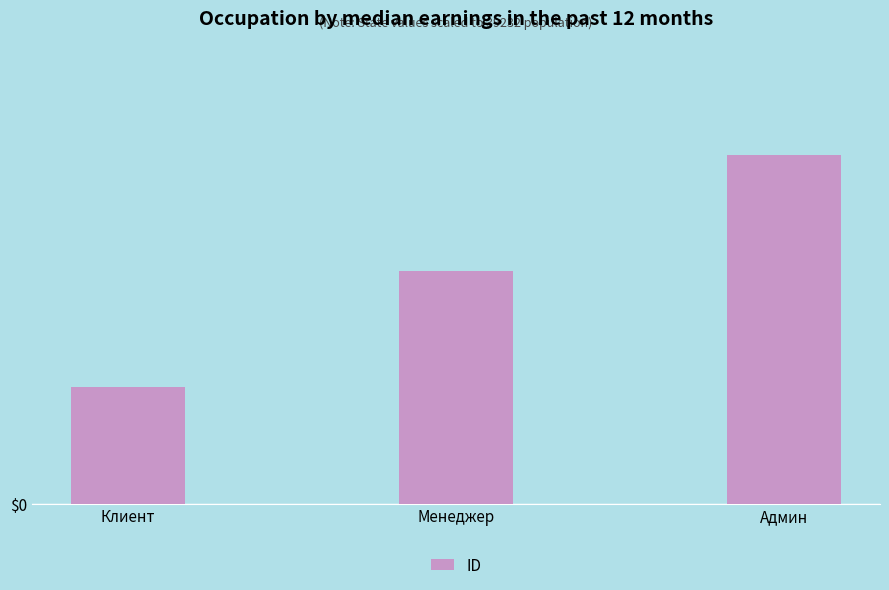

What is the value of the 1st bar from the left?

1